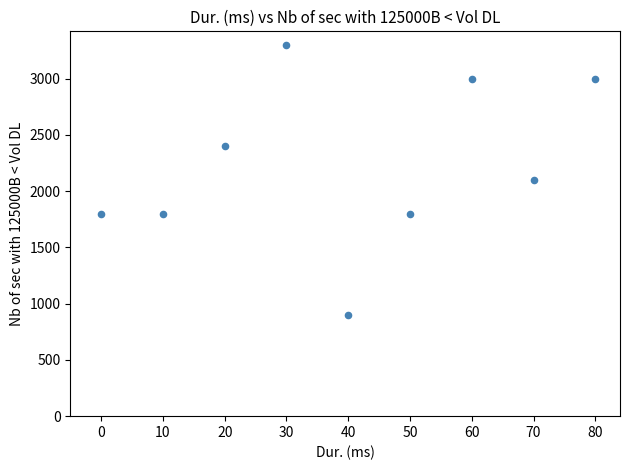

What is the average Y value?

2233